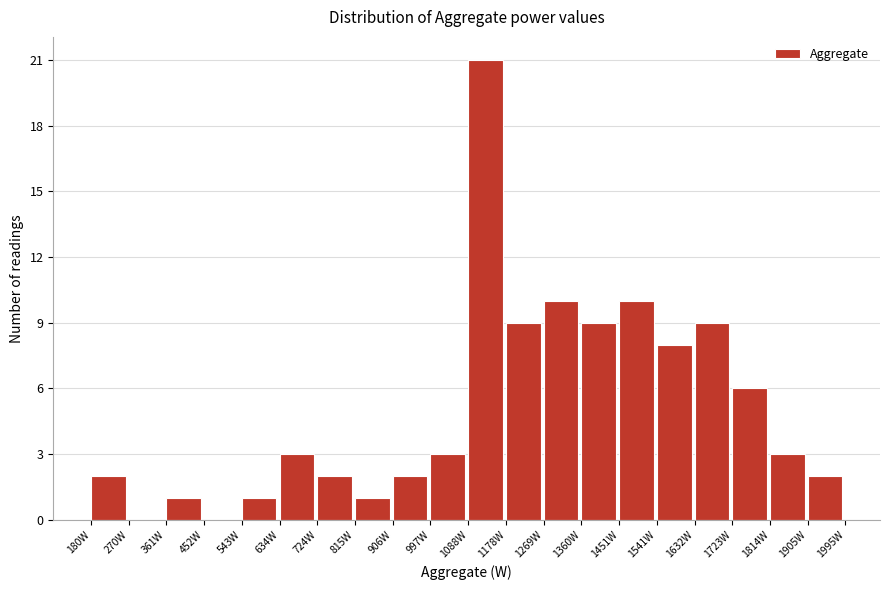

Over which range of the x-axis is the bar tallest?

1090 to 1180